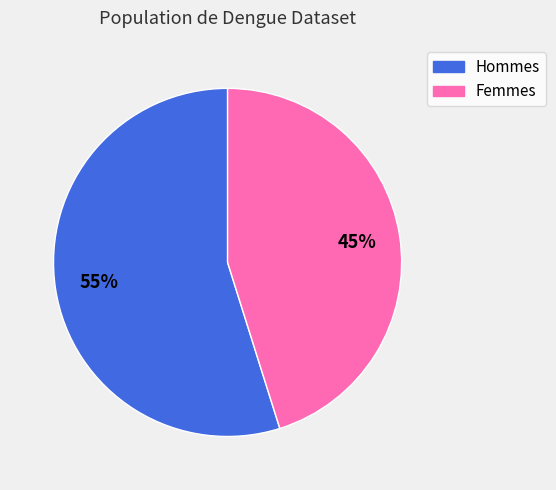

To the nearest percent, what is the combined percentage of Femmes and Hommes?

100%